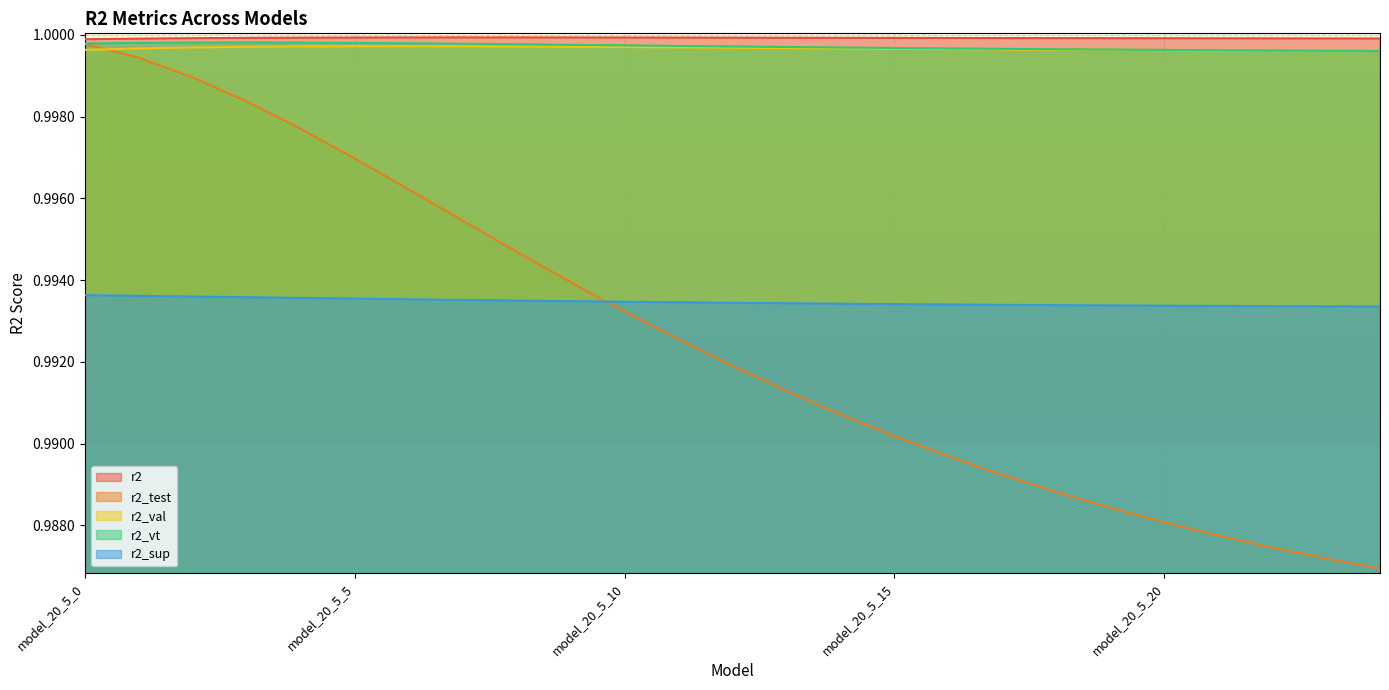

The r2_vt series shows 1.6 at 17. True or false?

False